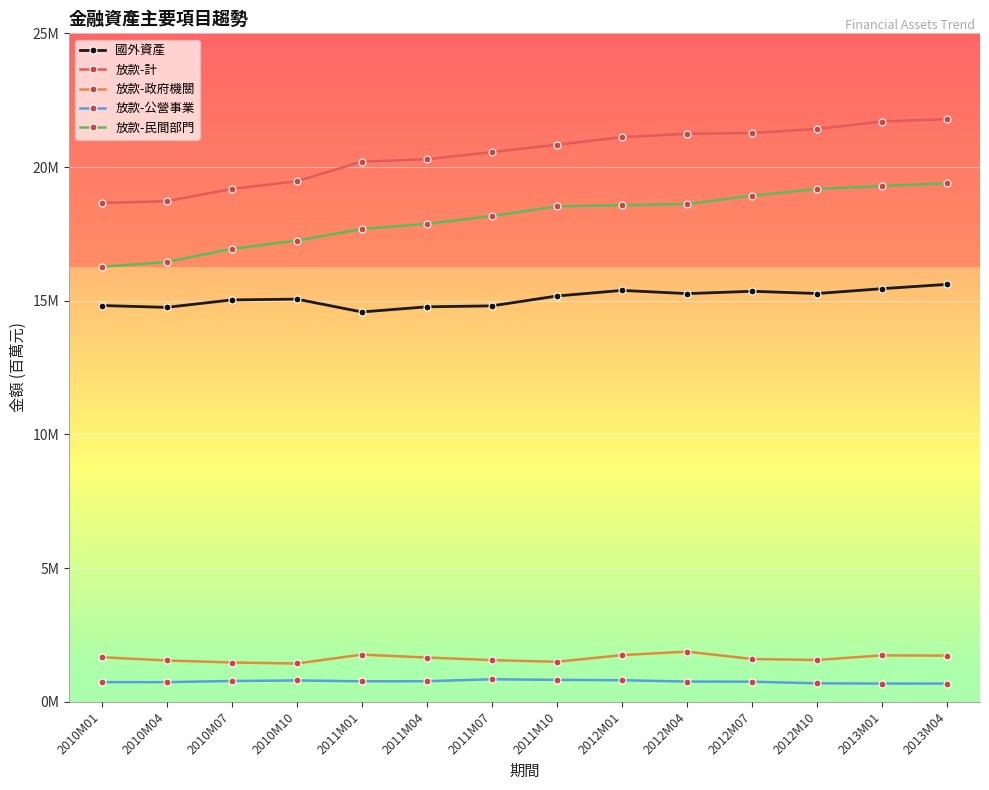

What are all the series names shown in the legend?

國外資產, 放款-計, 放款-政府機關, 放款-公營事業, 放款-民間部門